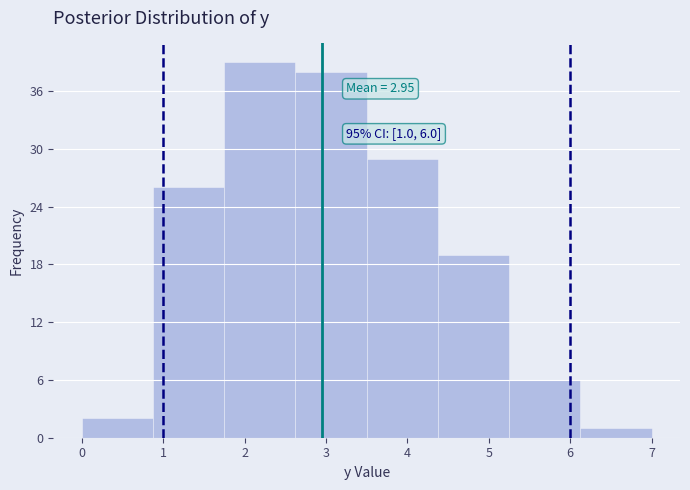

Over which range of the x-axis is the bar tallest?

1.8 to 2.6